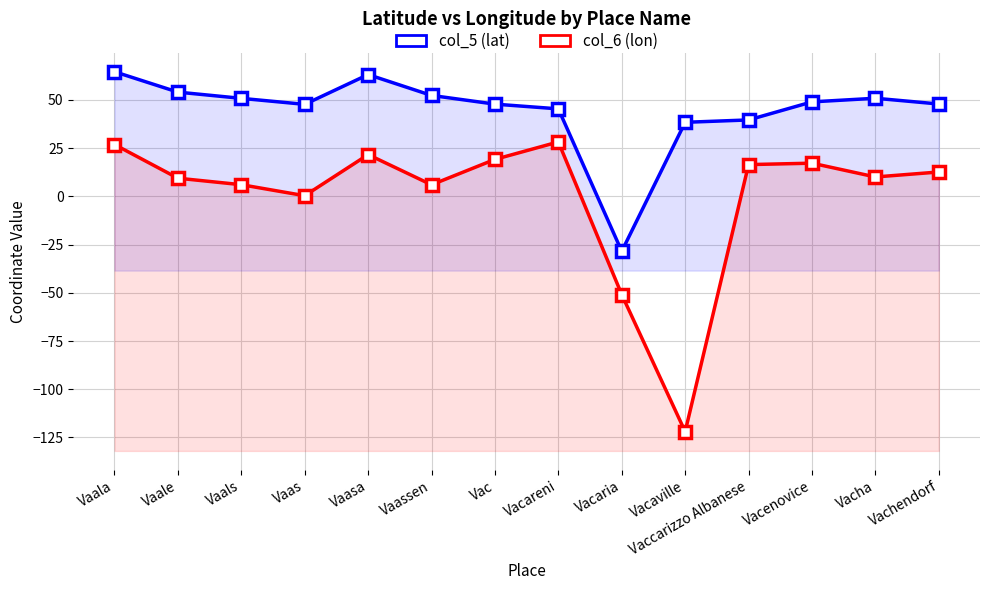

What is the sum of all col_5 (lat) values?

622.5